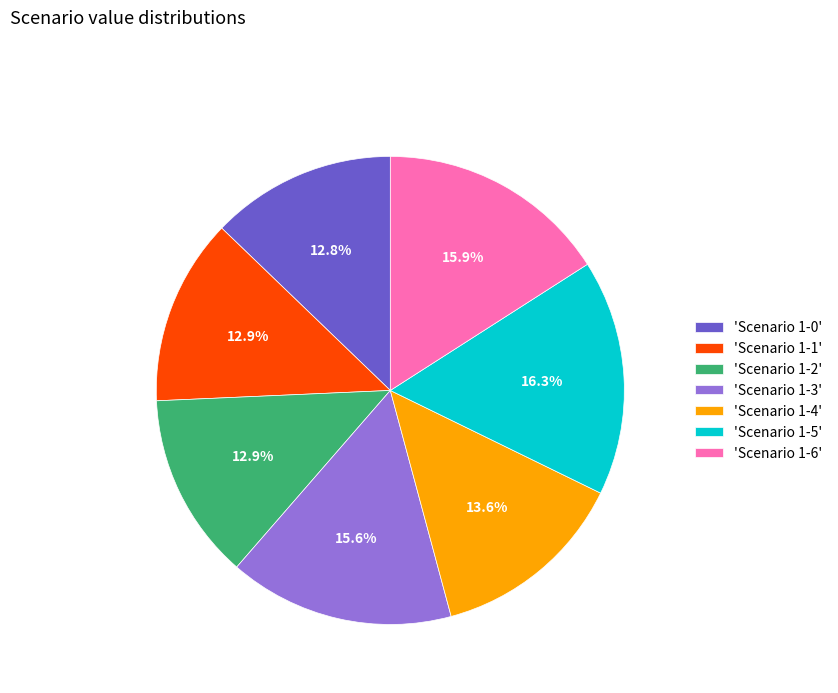

To the nearest percent, what is the average slice percentage?

14%